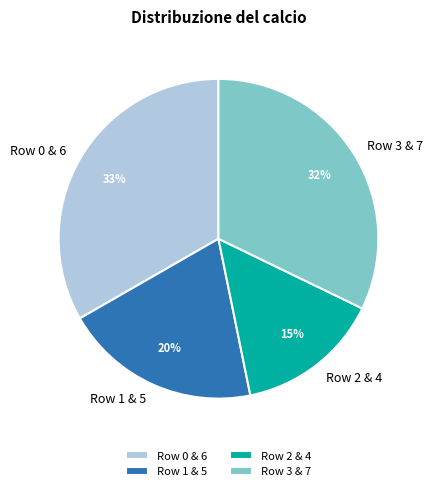

Between Row 3 & 7 and Row 1 & 5, which is larger?

Row 3 & 7